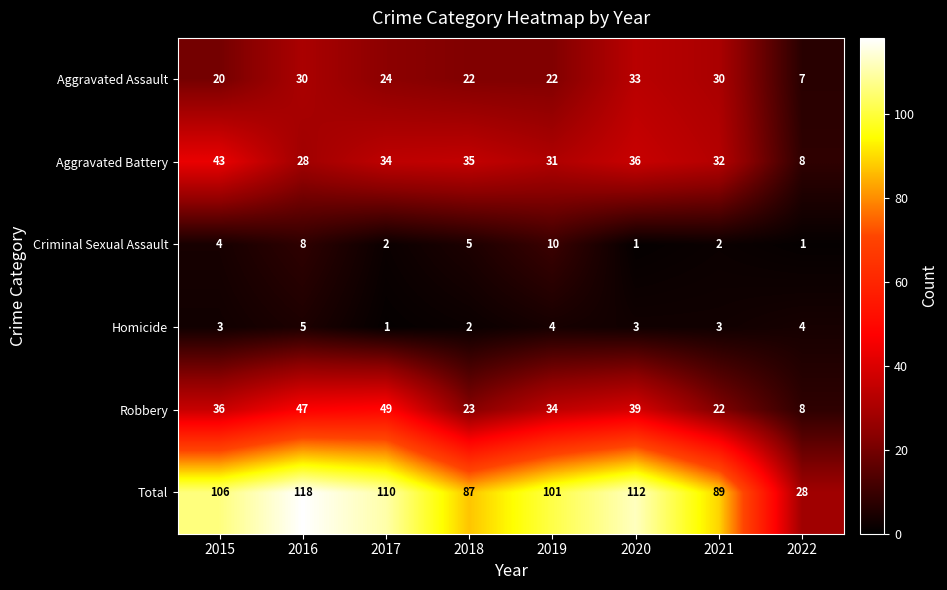

Which category has the highest value across all series?

2016